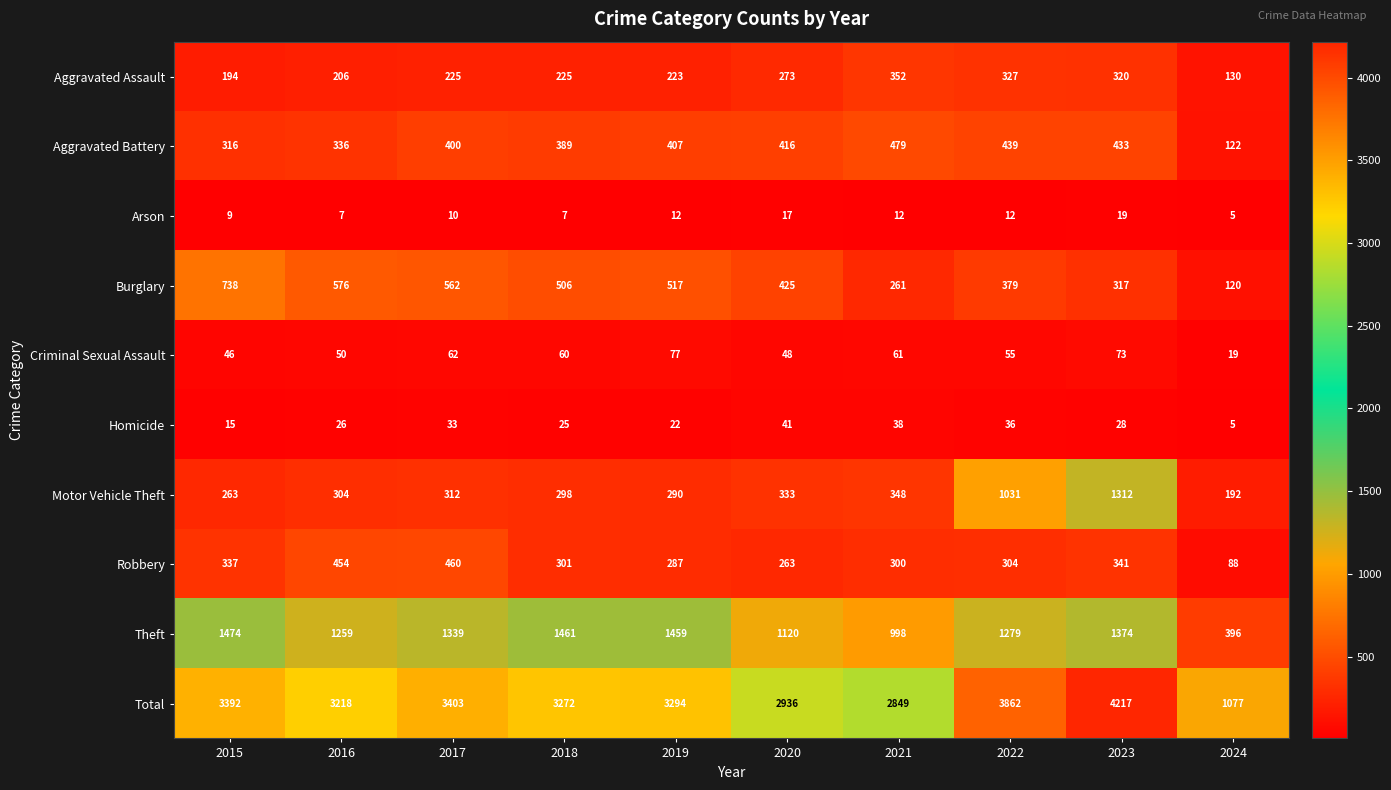

Which category has the lowest value in the Motor Vehicle Theft series?

2024